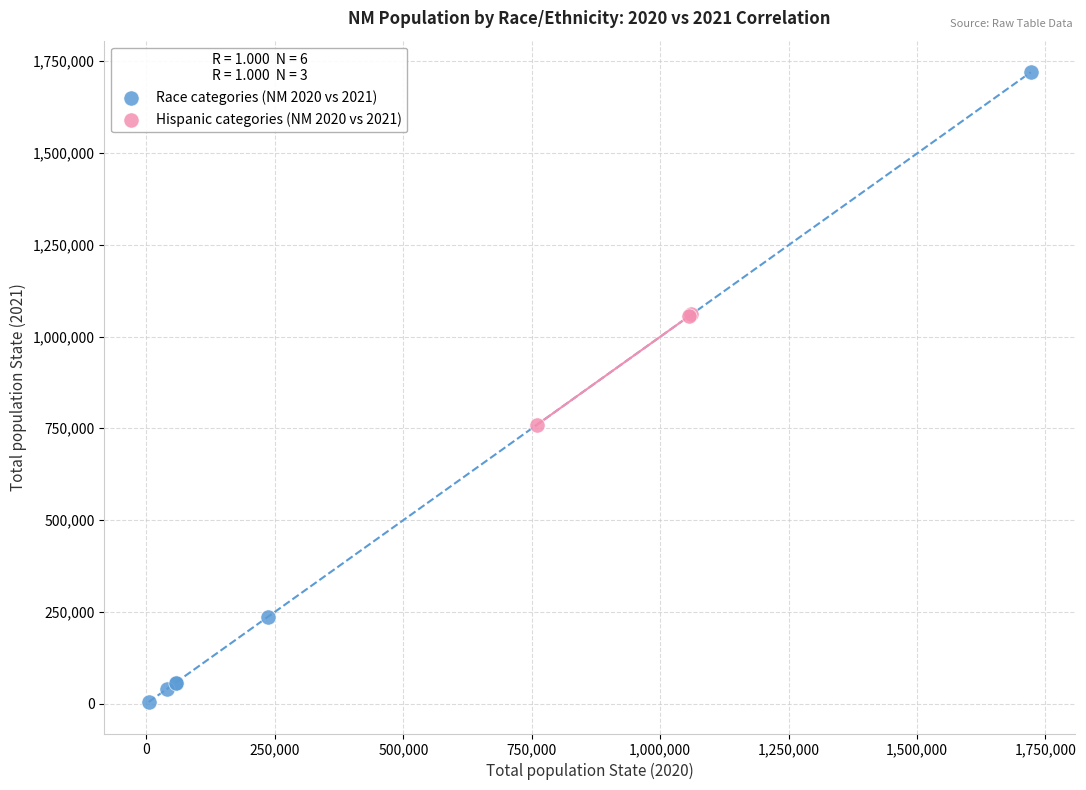

Which series contains the highest Y value?

Race categories (NM 2020 vs 2021)